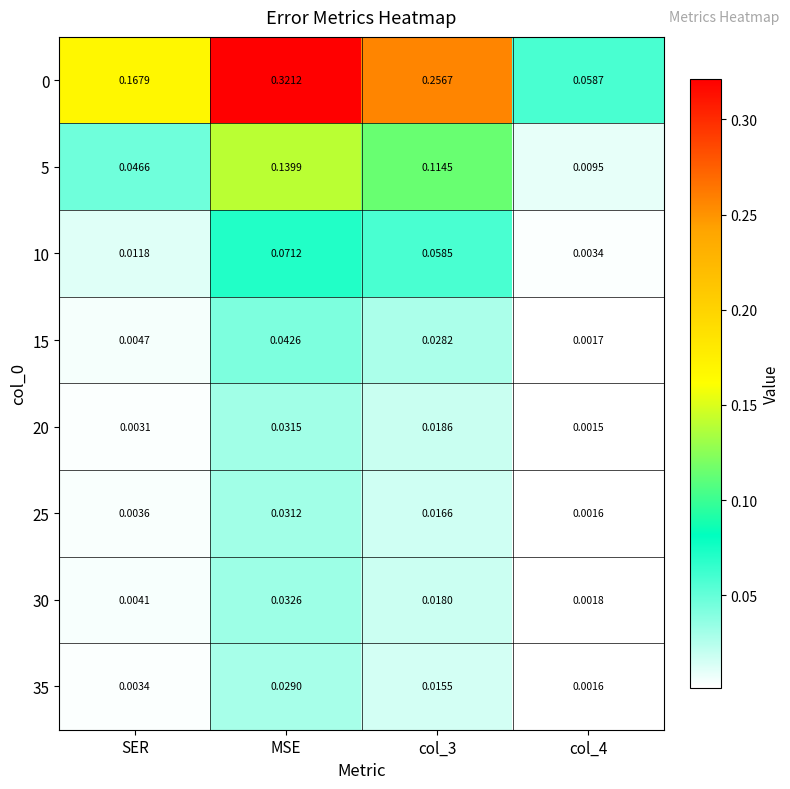

At which category is the sum across all series the highest?

MSE